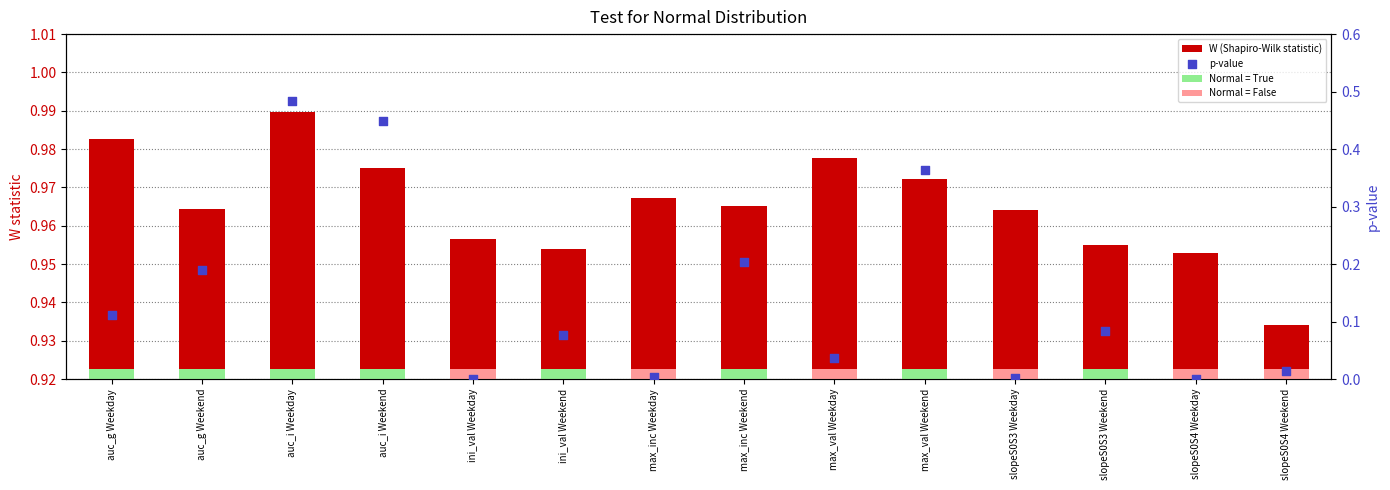

Which series has the largest Y range (max minus min)?

p-value